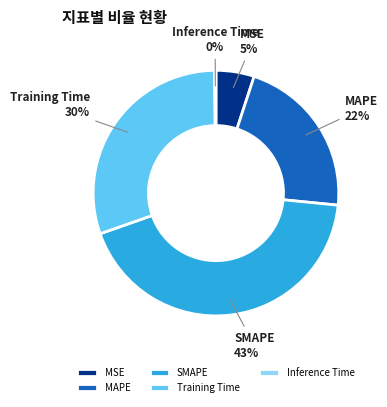

Is it true that Training Time is 39% of the pie?

False